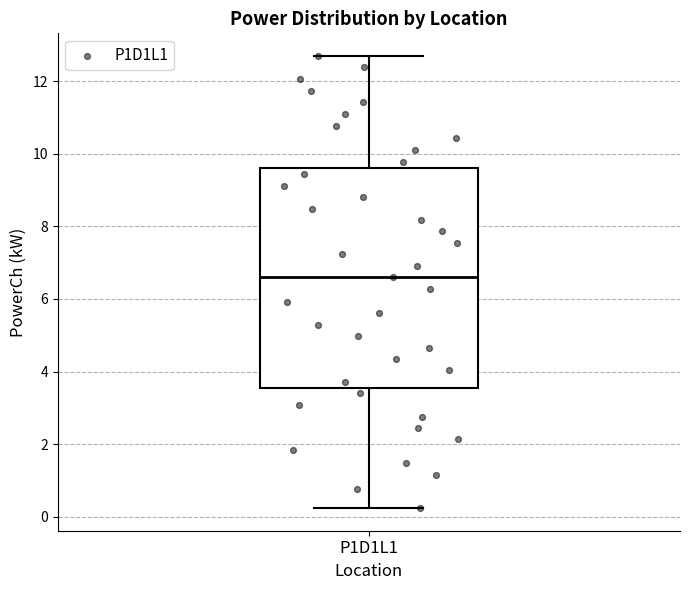

Transcribe this box plot: give where the median line is, the range the box spans, and where the two whiskers end, as read against the y-axis. The values are not printed on the chart, so give them approximately, as read against the axis.

median 6.6, box 3.6 to 9.6, whiskers 0.2 to 12.6